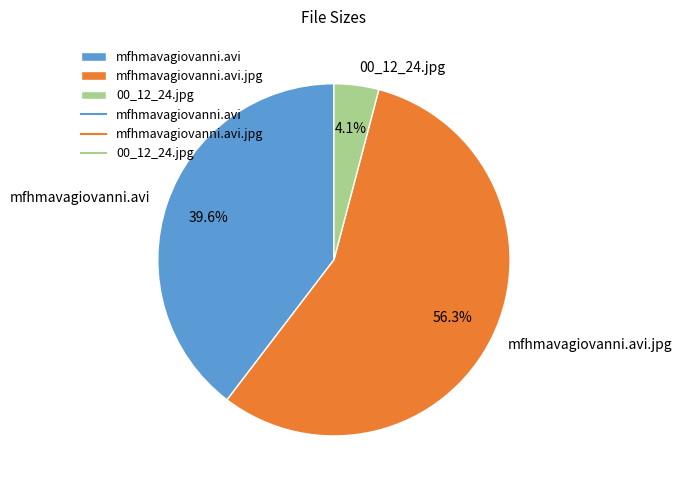

Which has a higher value, mfhmavagiovanni.avi.jpg or mfhmavagiovanni.avi?

mfhmavagiovanni.avi.jpg